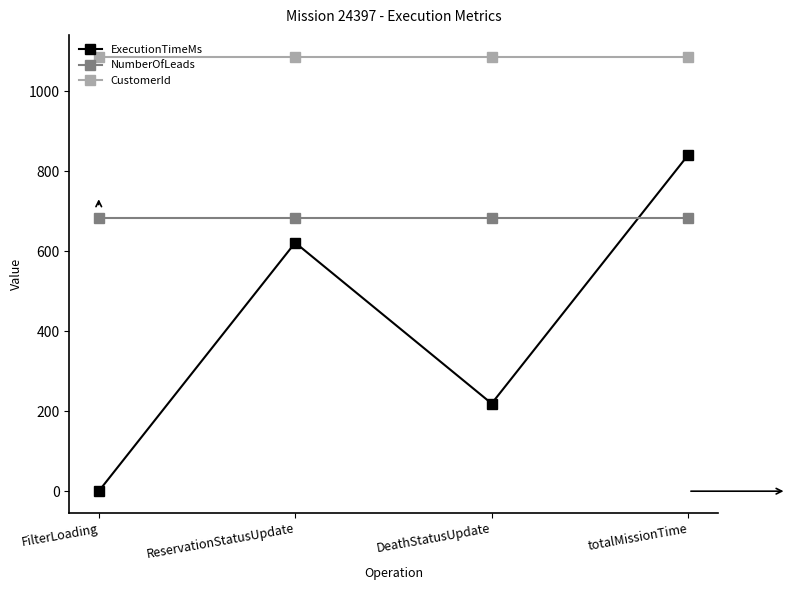

What is the label of the 1st point from the right?

totalMissionTime